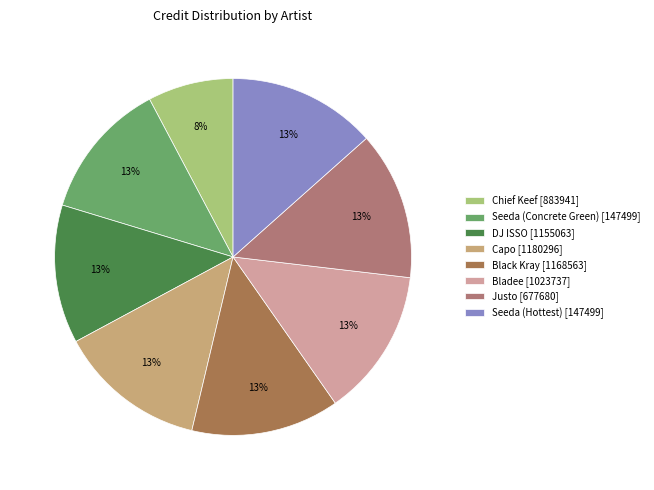

True or false: Seeda (Concrete Green) [147499] accounts for 26% of the total.

False